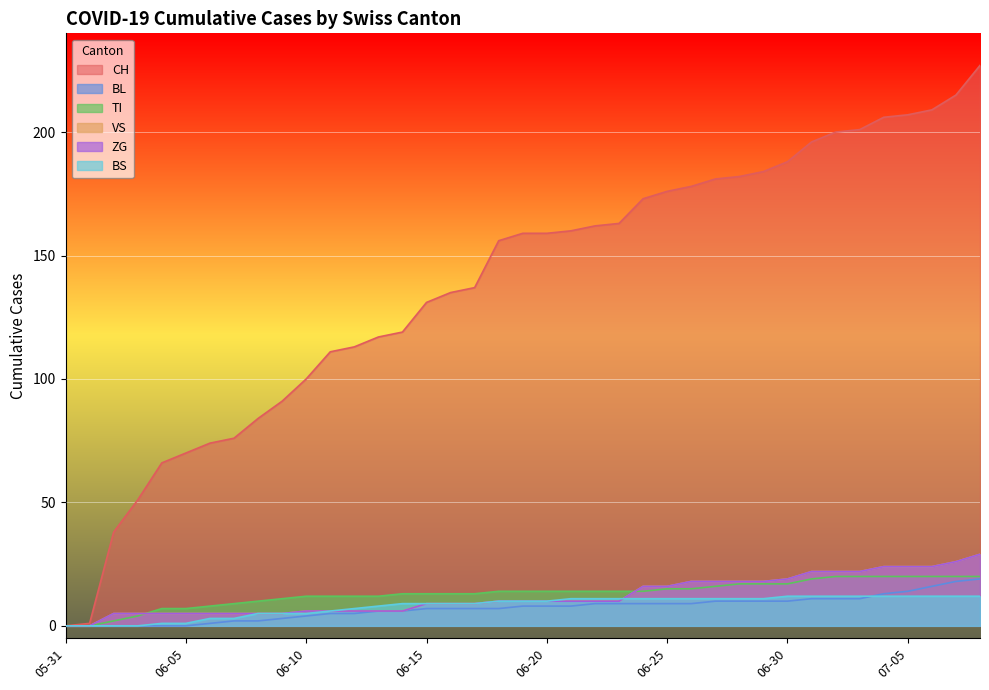

True or false: BL and TI cross at least once.

False